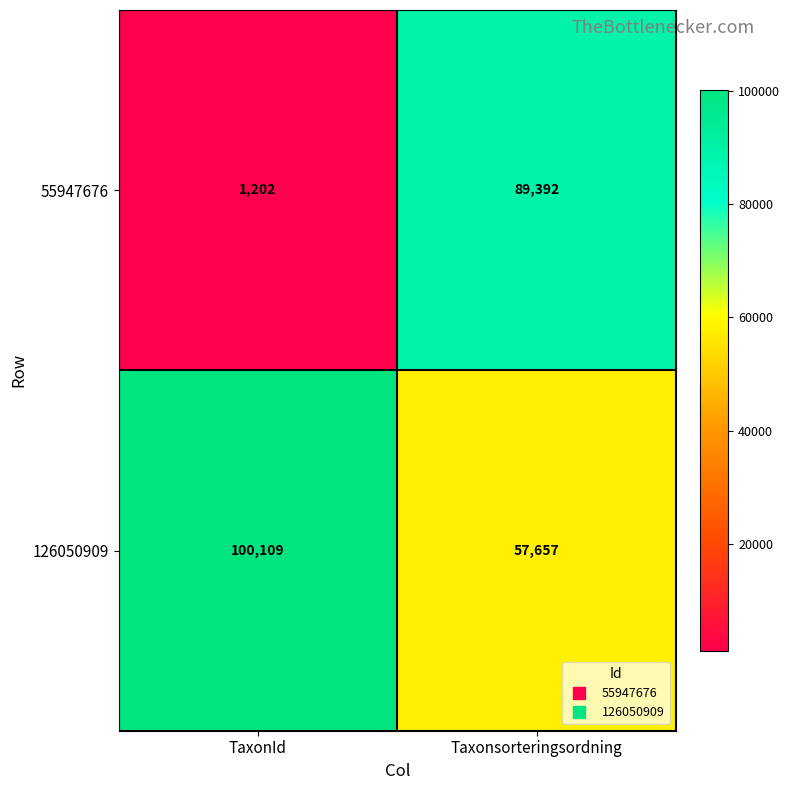

Which series has the widest spread of values?

55947676